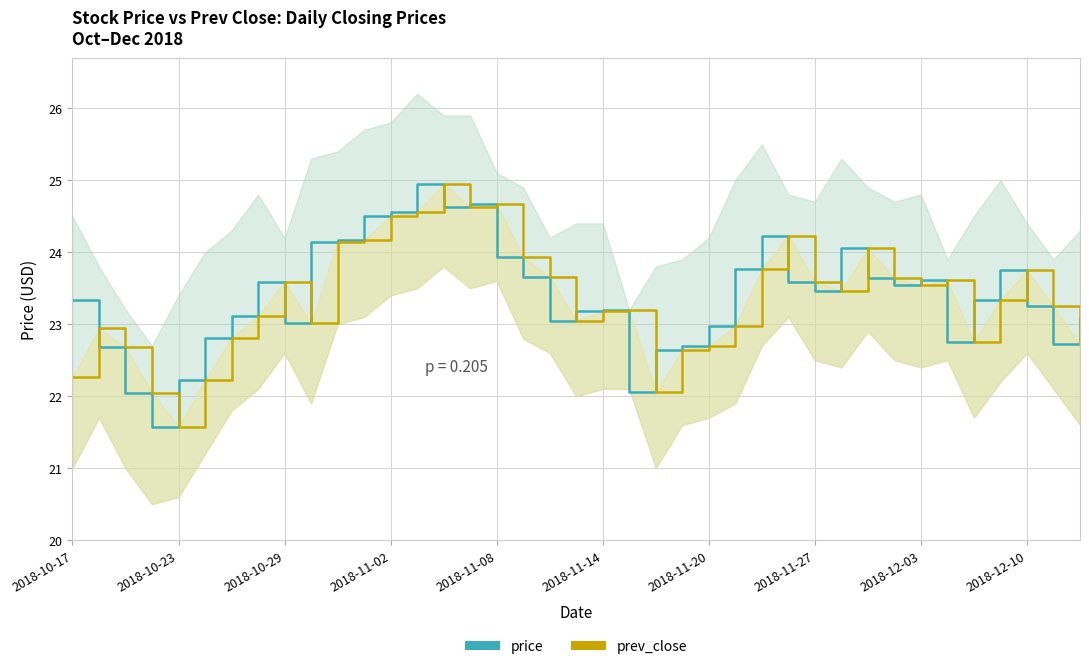

What is the value of the prev_close point at the 39th from the left?

22.7